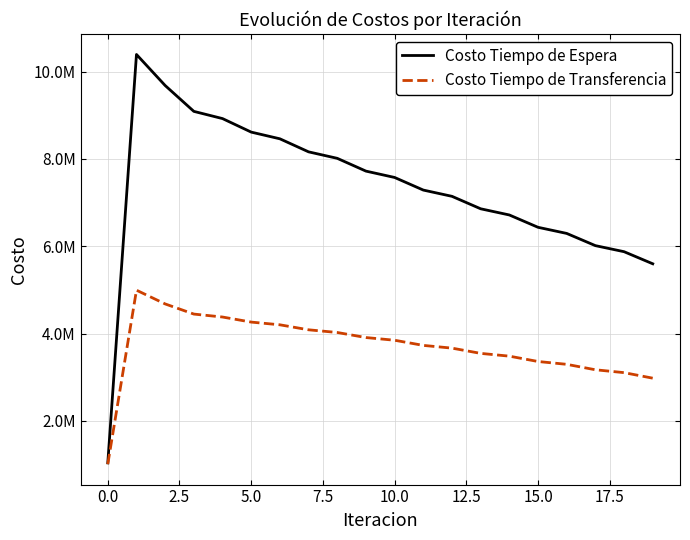

Does the chart have visible grid lines?

Yes